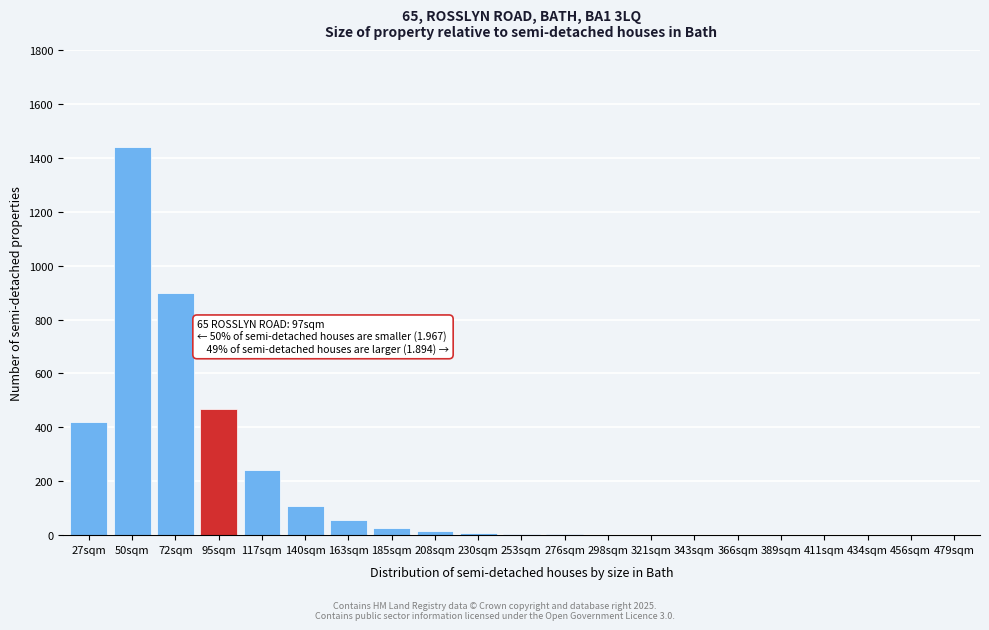

What is the sum of the values at 140sqm and 163sqm?

165